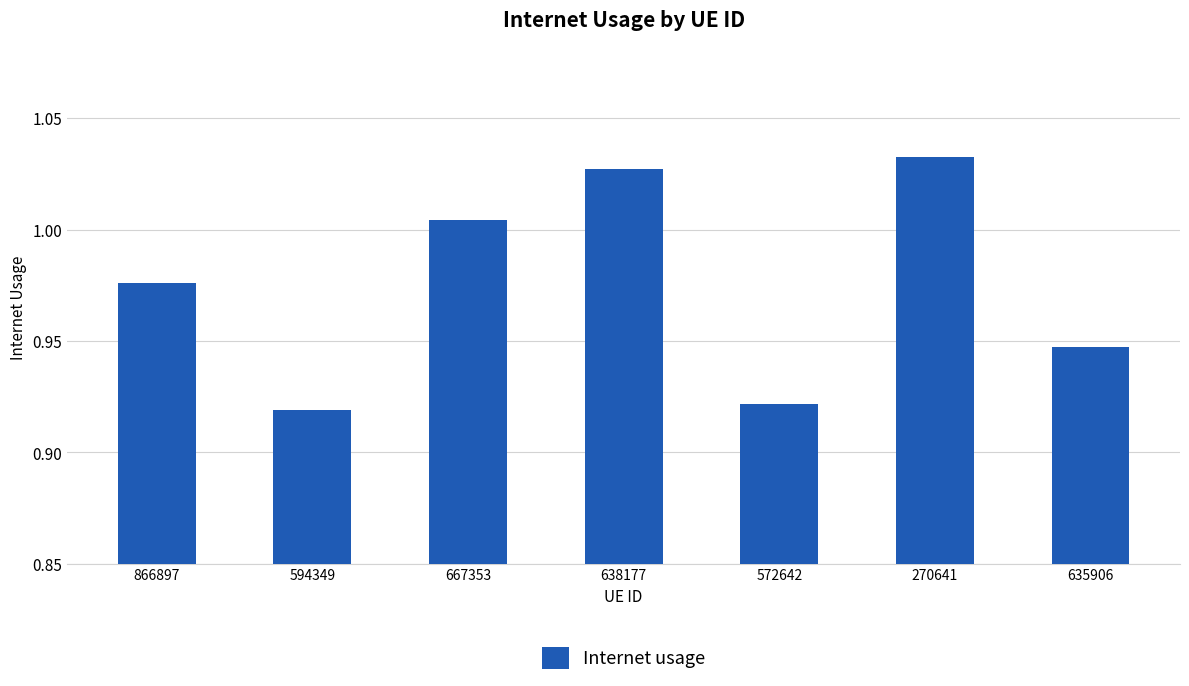

What is the label of the 6th bar from the left?

270641